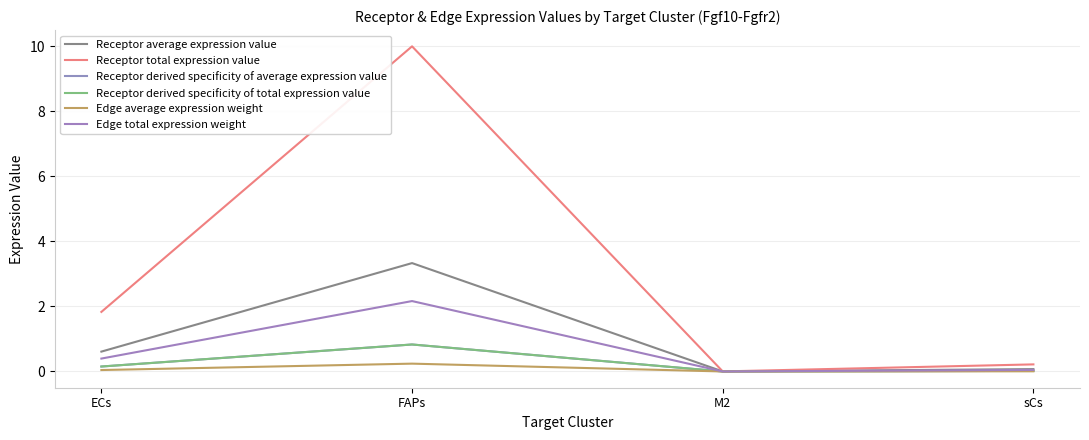

Which series has the widest spread of values?

Receptor total expression value